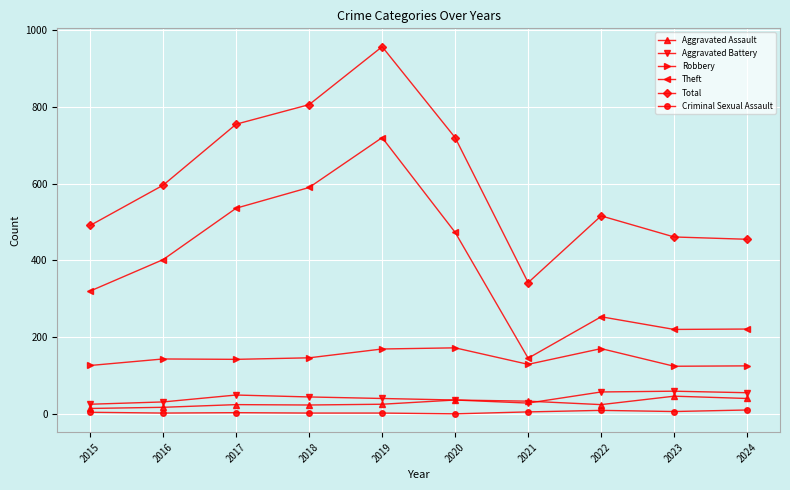

Which series has the largest range (max minus min)?

Total